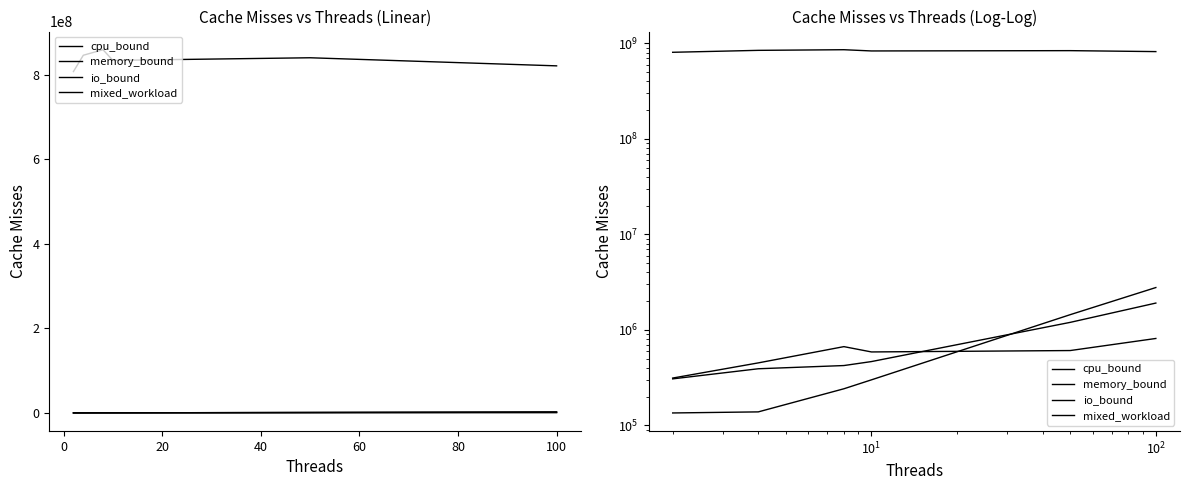

At which label does cpu_bound first exceed 608559?

20